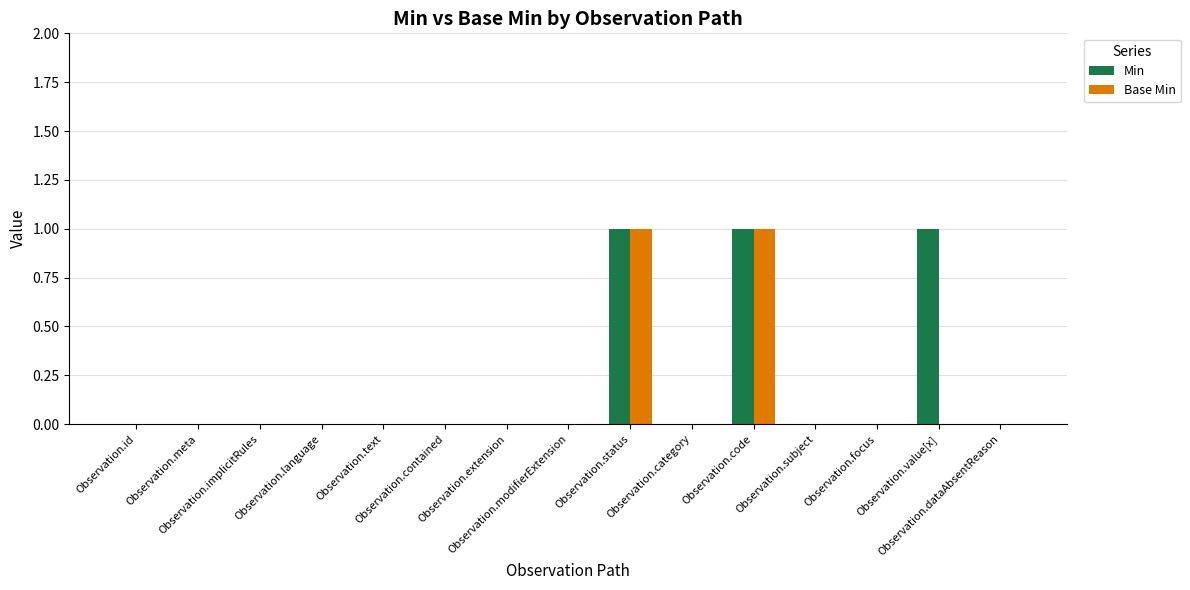

What is the sum of all Min values?

3